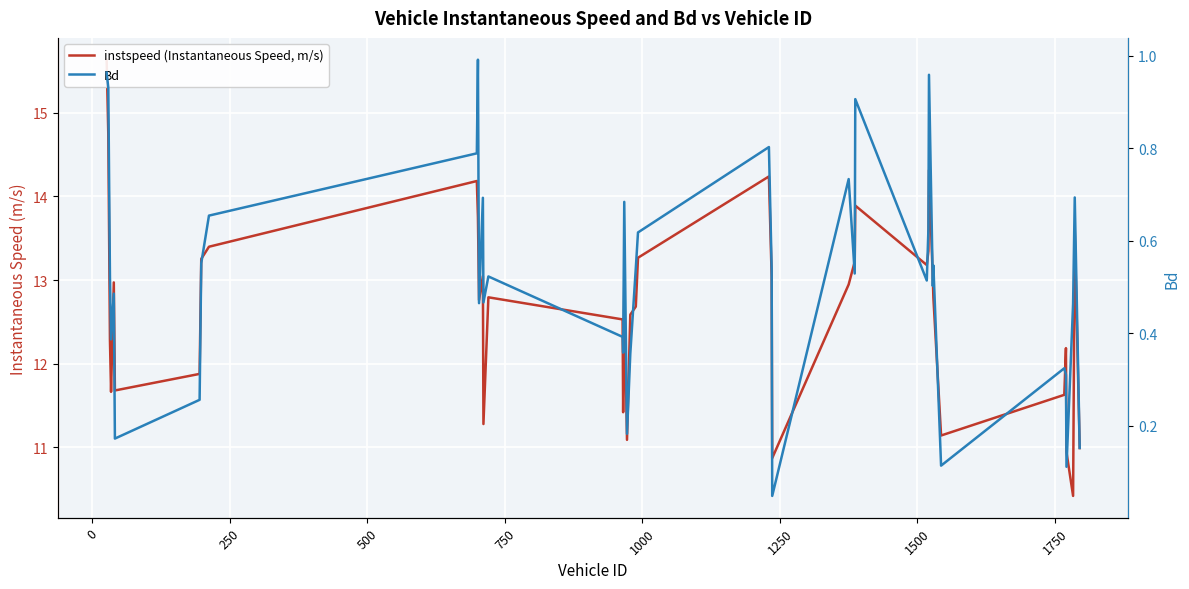

In instspeed (Instantaneous Speed, m/s), how many points are higher than both neighbors (excluding endpoints)?

10